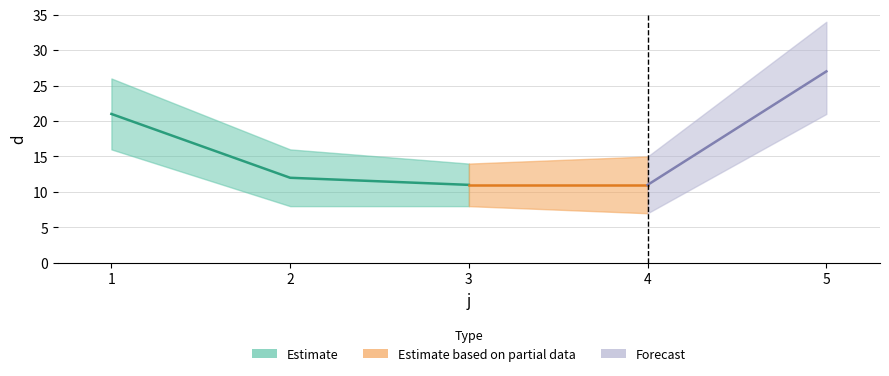

Reading right to left, transcribe all the data shown in this chart.

27	11	11	12	21